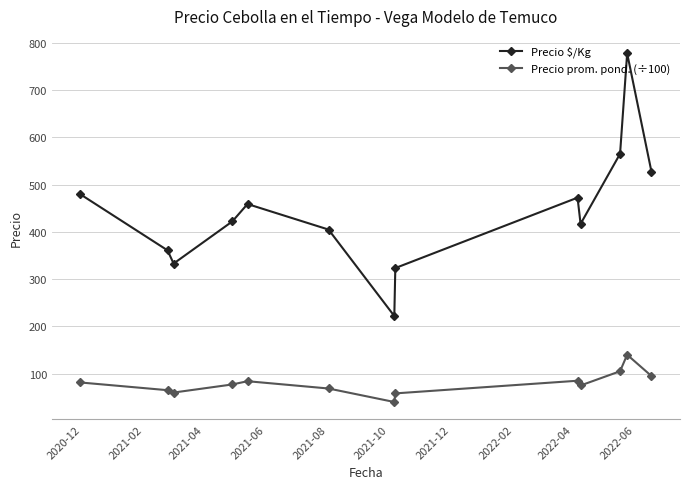

In Precio $/Kg, how many points are higher than both neighbors (excluding endpoints)?

3